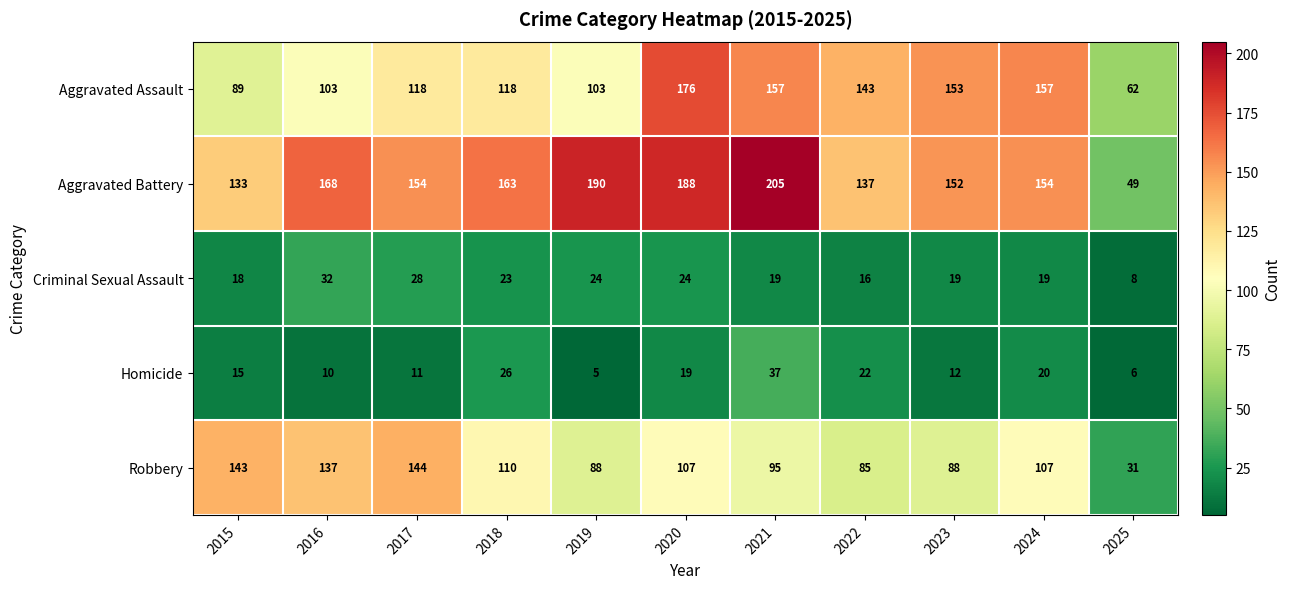

At which category does the chart reach its peak across all series?

2021